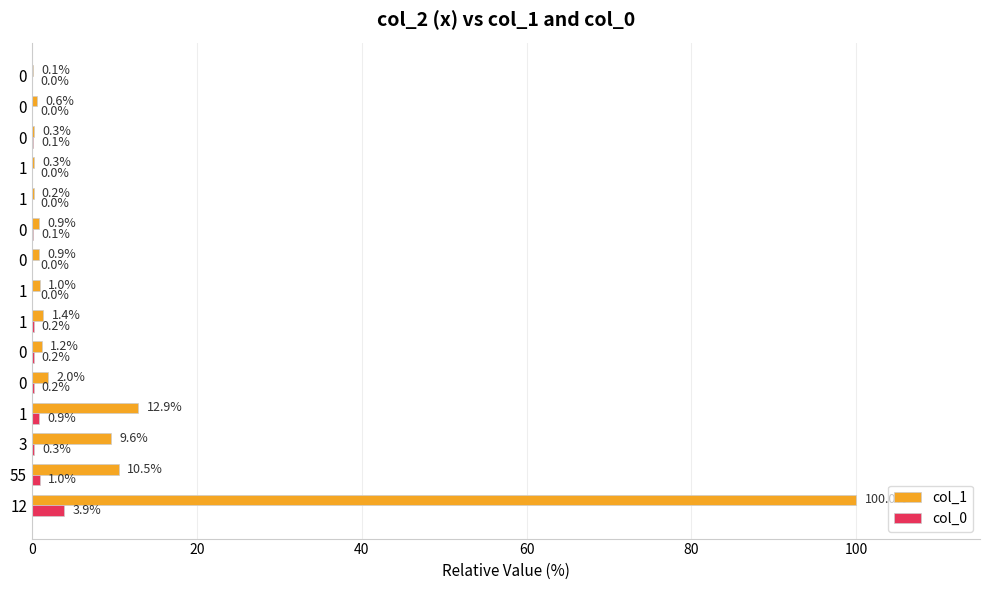

At which category does the chart reach its minimum across all series?

1